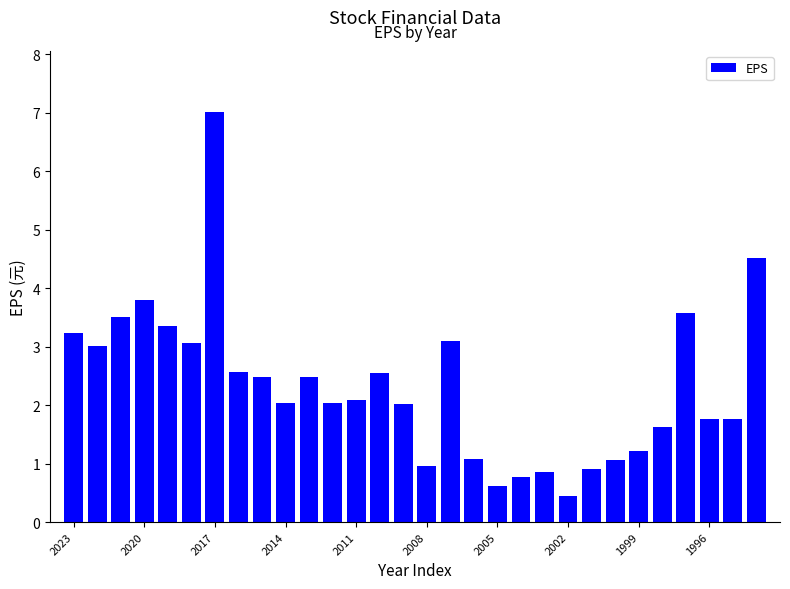

What is the minimum value shown in the chart?

0.5